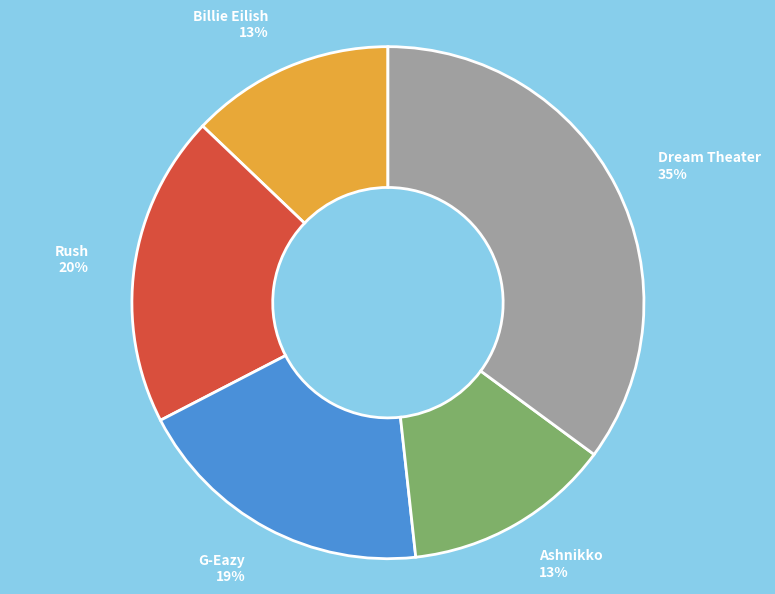

Does any single category account for the majority?

No